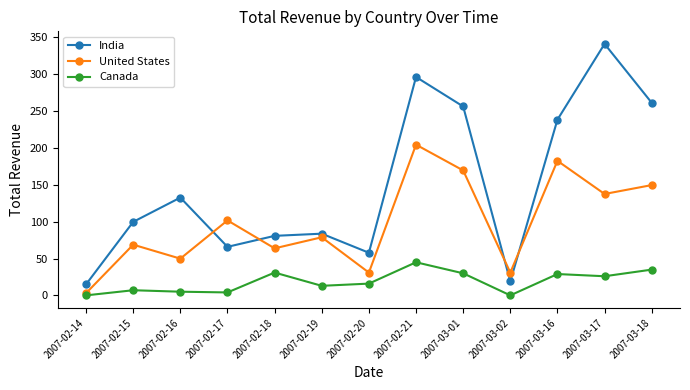

How many values in the India series exceed 99?

7